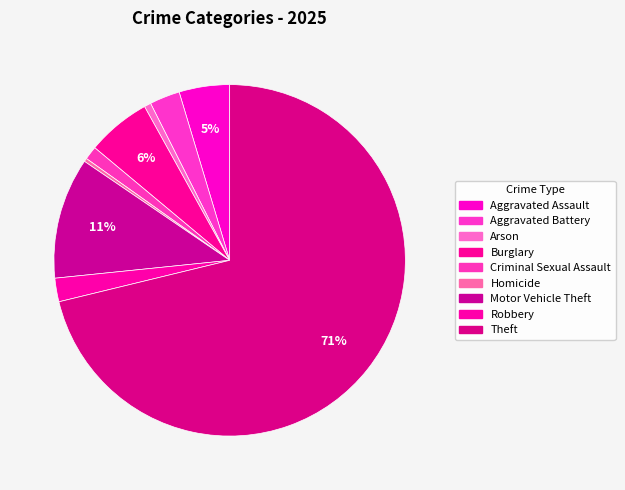

Rank the categories by value from lowest to highest.

Homicide, Arson, Criminal Sexual Assault, Robbery, Aggravated Battery, Aggravated Assault, Burglary, Motor Vehicle Theft, Theft